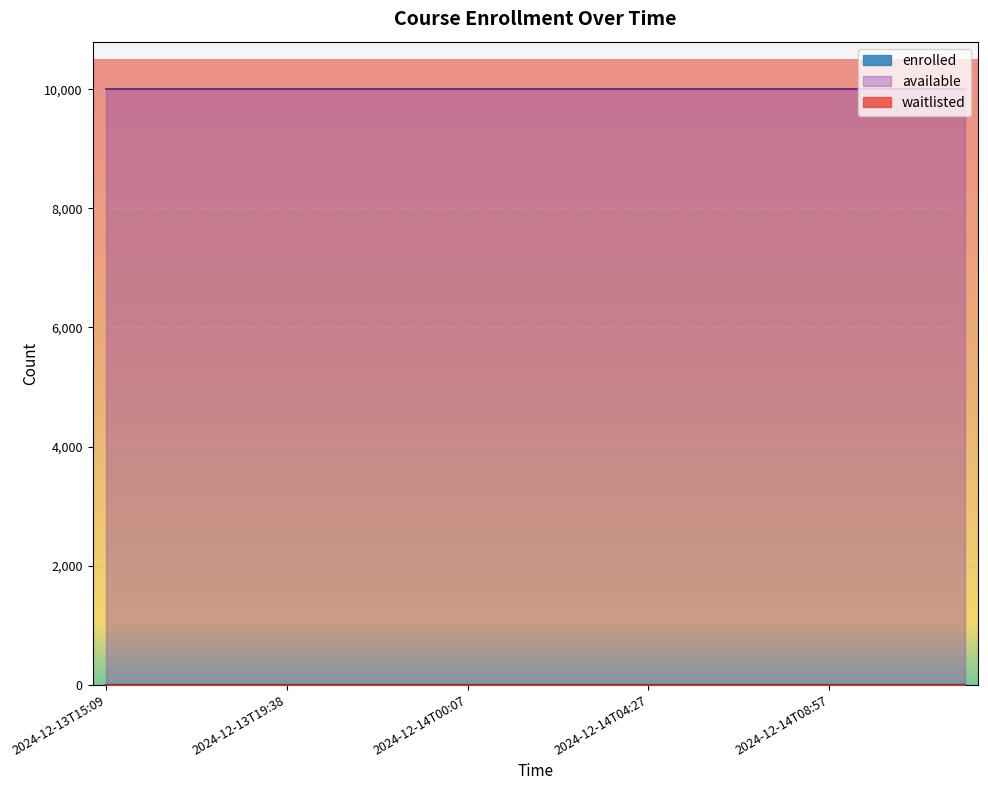

How many distinct data groups are displayed?

3